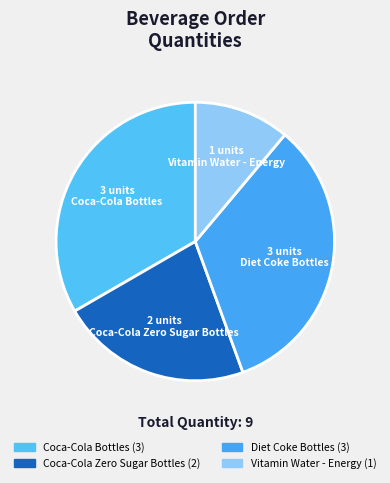

How many segments does this pie chart have?

4